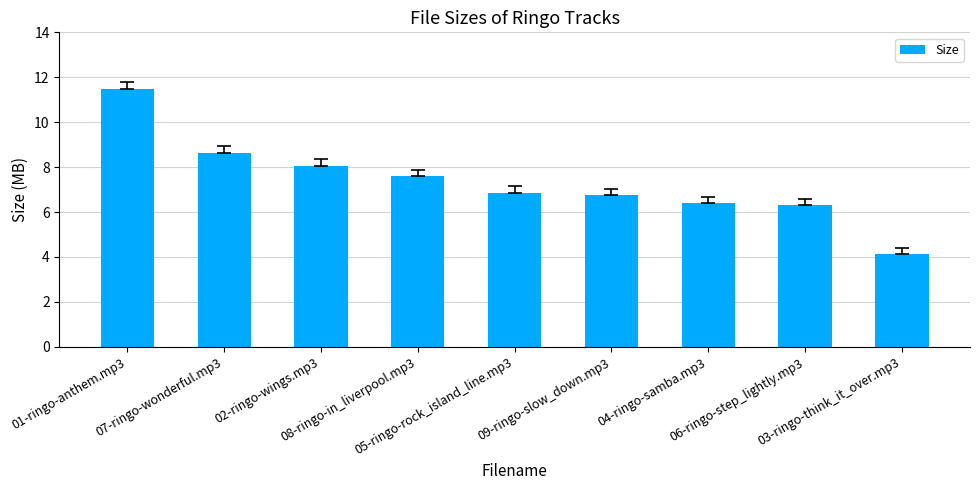

What is the minimum value shown in the chart?

4.1